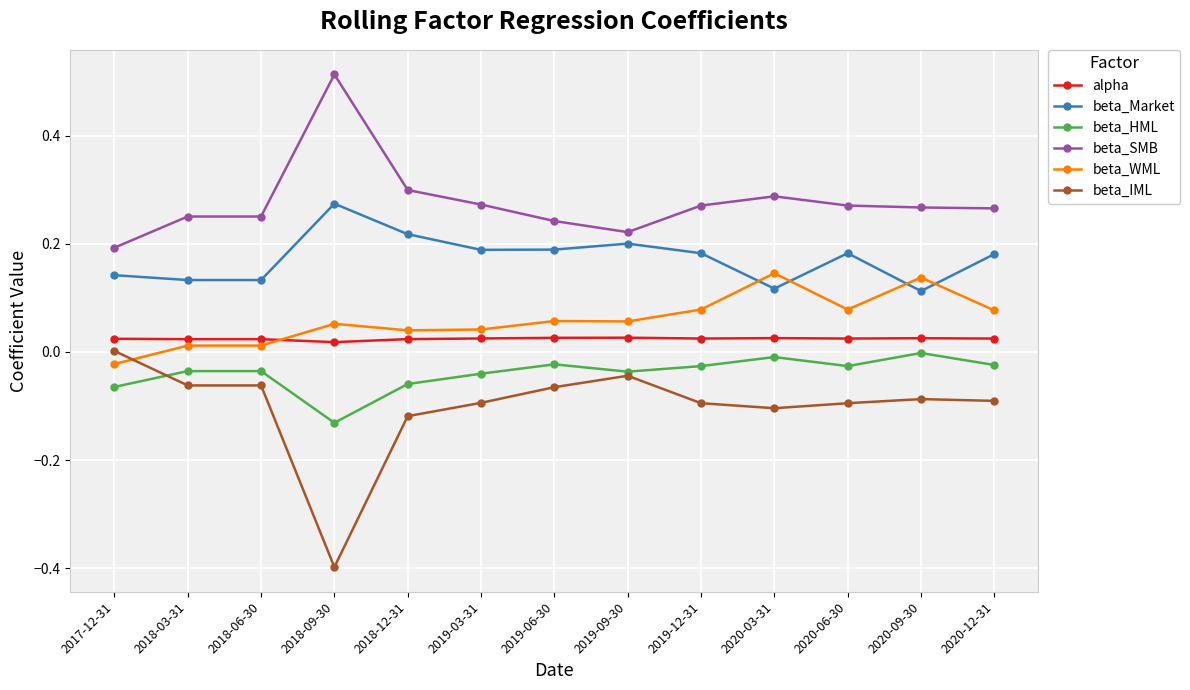

True or false: beta_WML has more than 2 interior local peaks.

True